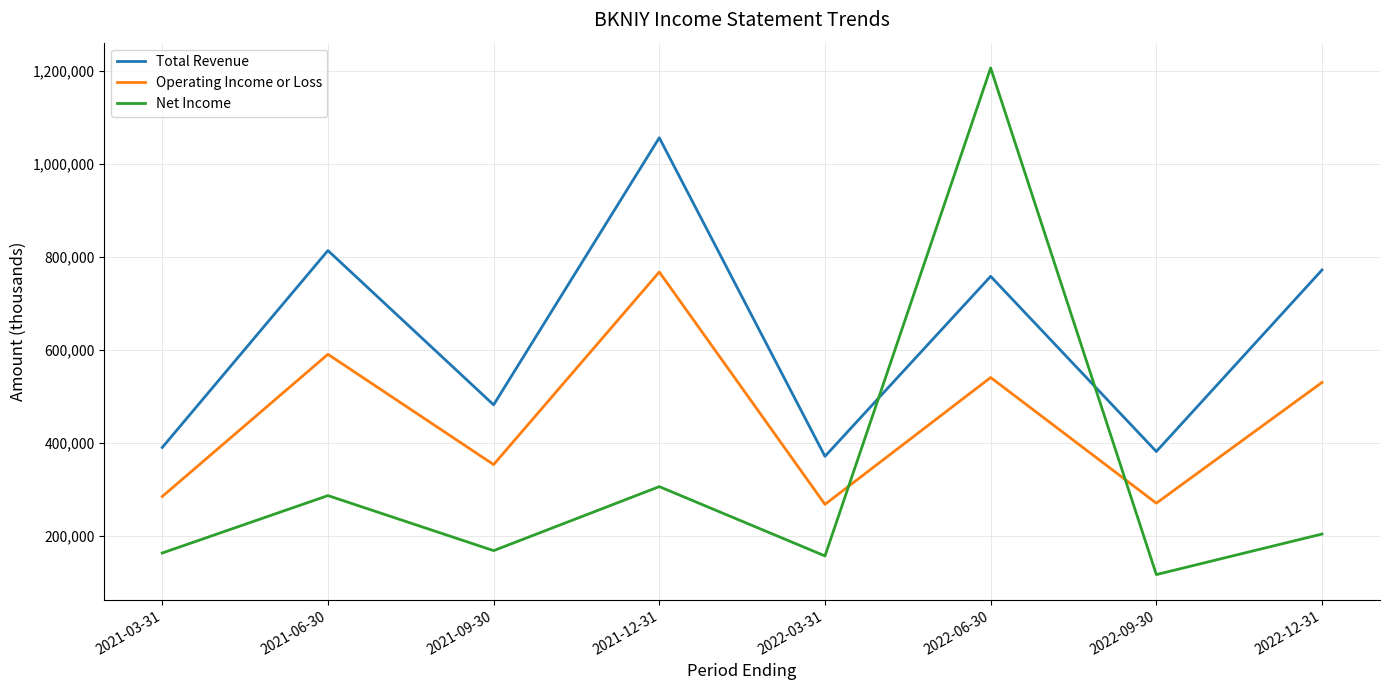

What is the difference between the highest and lowest values at 2022-06-30?

665700